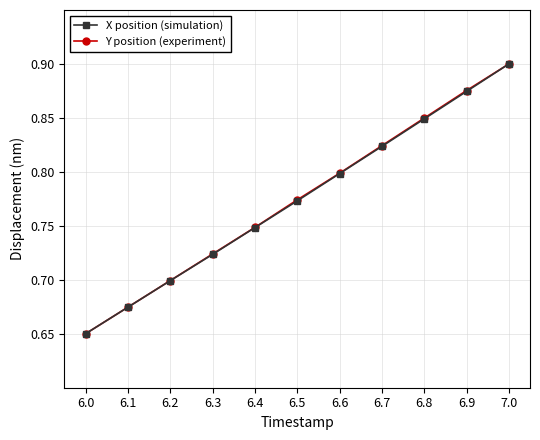

Is it true that Y position (experiment) equals 0.8 at 6.6?

True